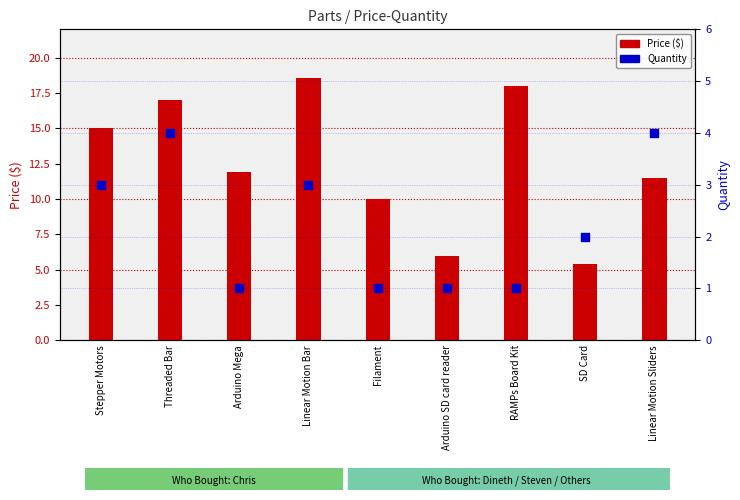

Which series reaches the minimum Y coordinate?

Quantity